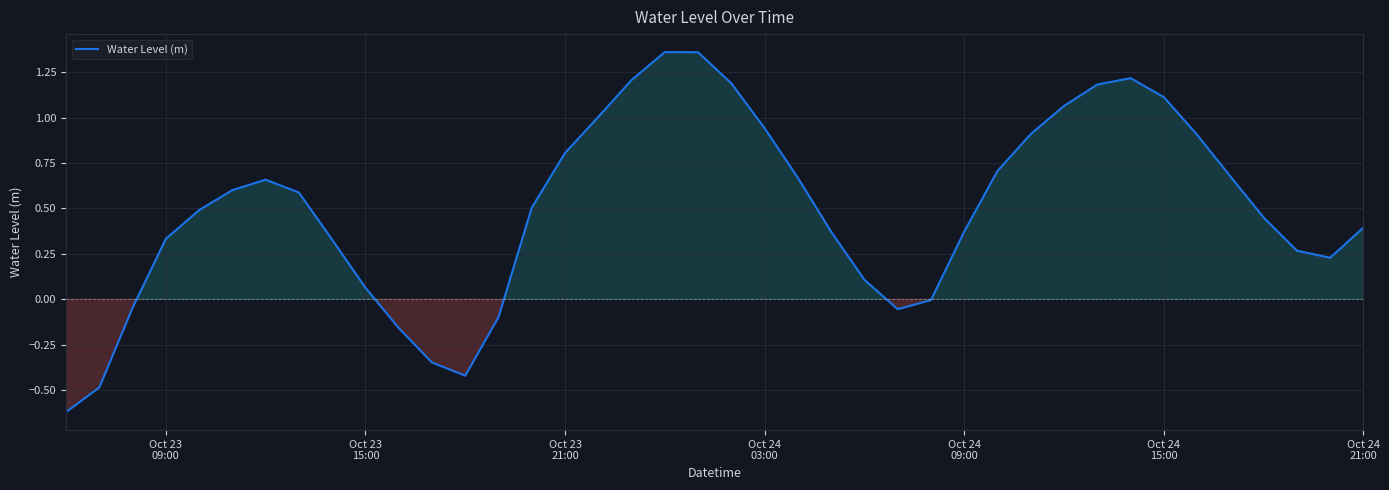

What is the difference between the maximum and minimum values?

2.0